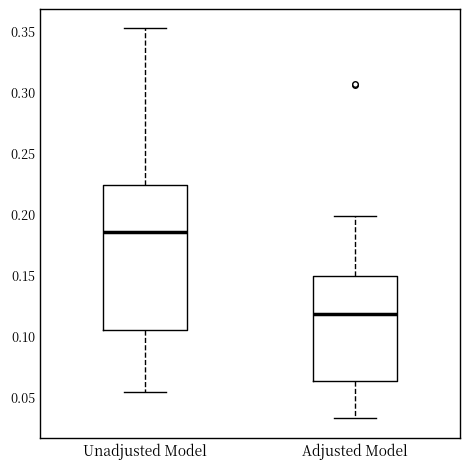

Reading left to right, transcribe this box plot: for each box, give where its median line is, the range the box spans, and where its two whiskers end, as read against the y-axis. The values are not printed on the chart, so give them approximately, as read against the axis.

Unadjusted Model: median 0.185, box 0.105 to 0.225, whiskers 0.055 to 0.350
Adjusted Model: median 0.120, box 0.065 to 0.150, whiskers 0.030 to 0.200